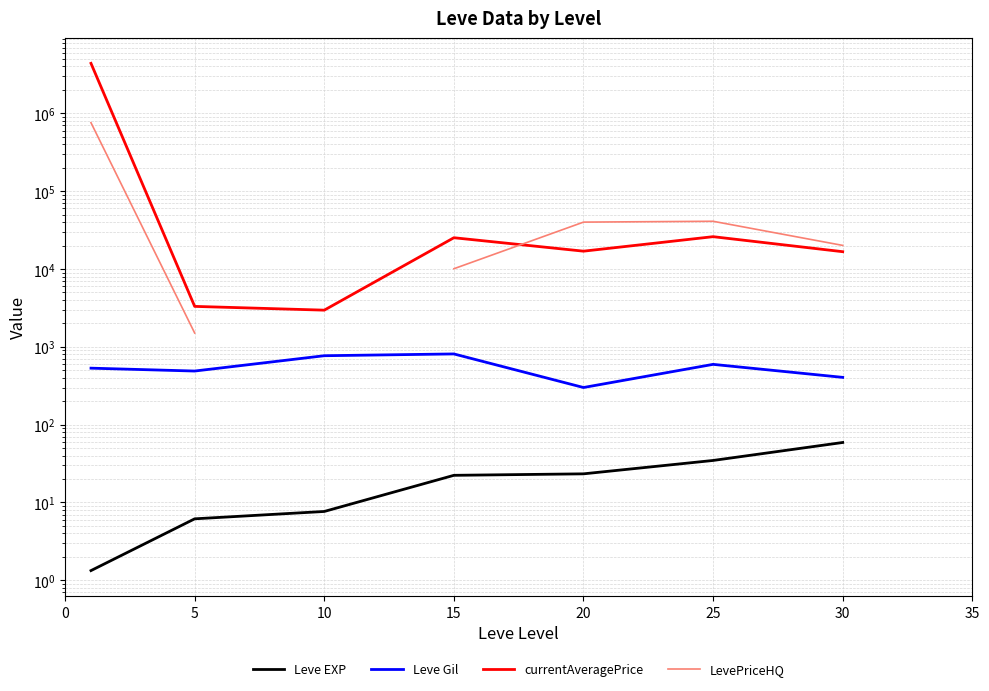

Which series has the largest total across all categories?

currentAveragePrice